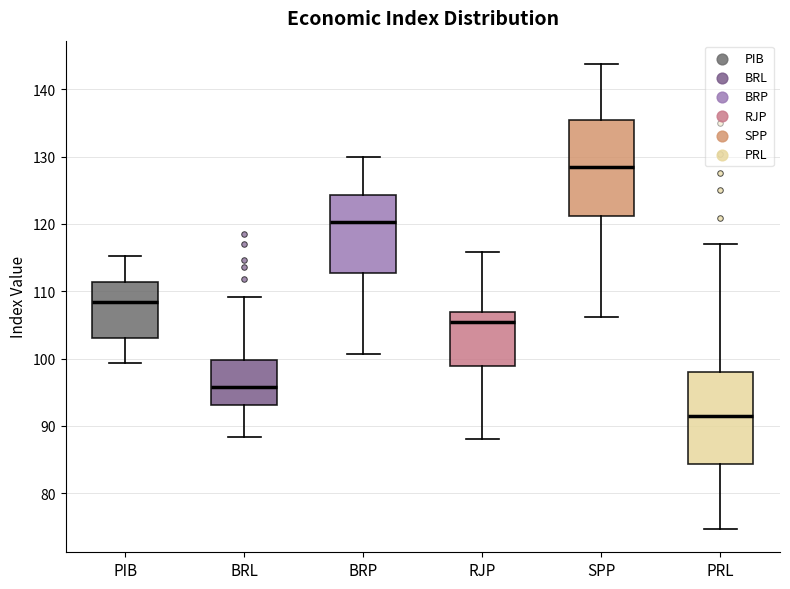

Where is the lower edge of the box for SPP on the y-axis? The values are not printed on the chart, so give them approximately, as read against the axis.

121